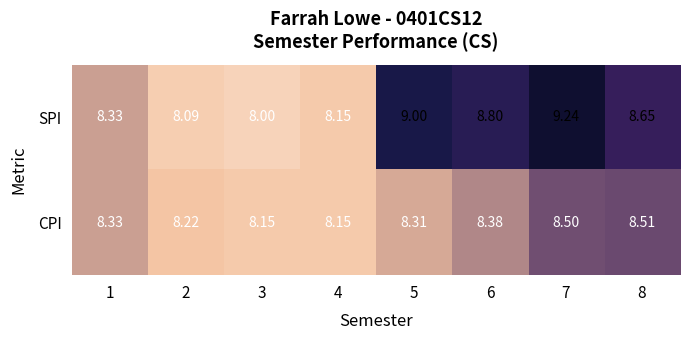

At 6, list the series in order from largest to smallest.

SPI, CPI